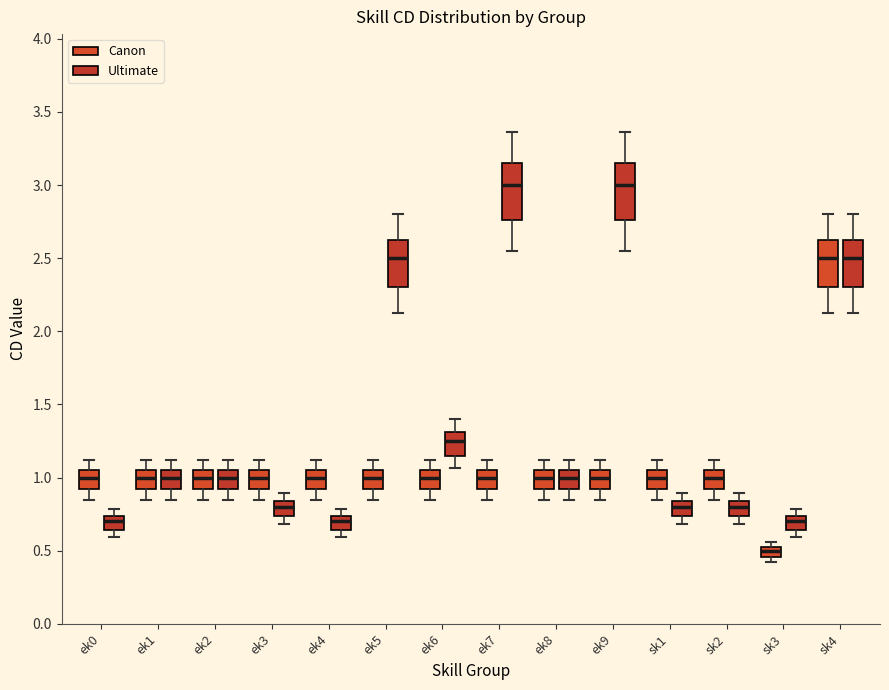

Where is the lower edge of the box for ek3 (Ultimate) on the y-axis? The values are not printed on the chart, so give them approximately, as read against the axis.

0.75